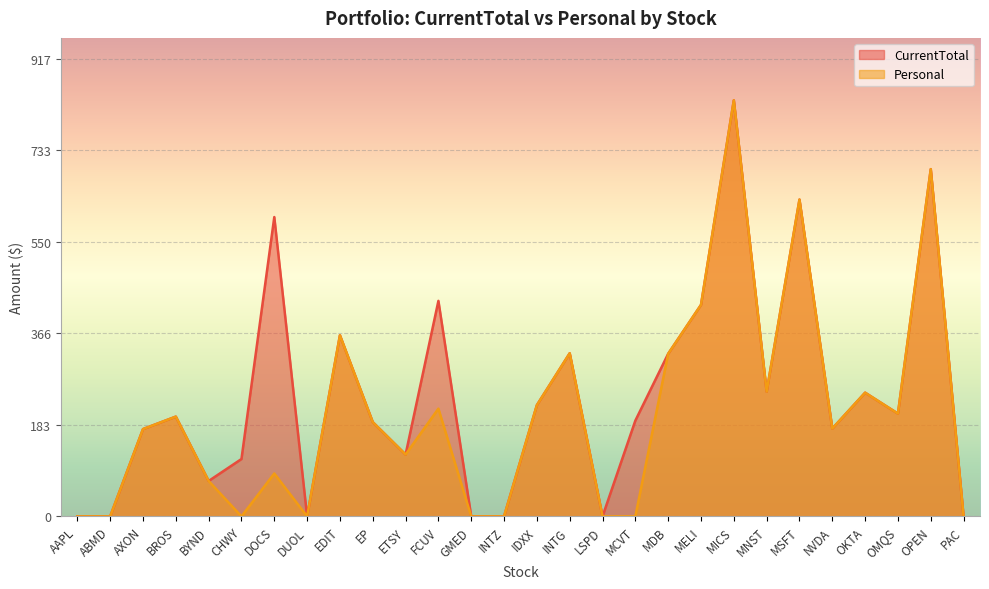

True or false: Personal has a value of -567 at ABMD.

False